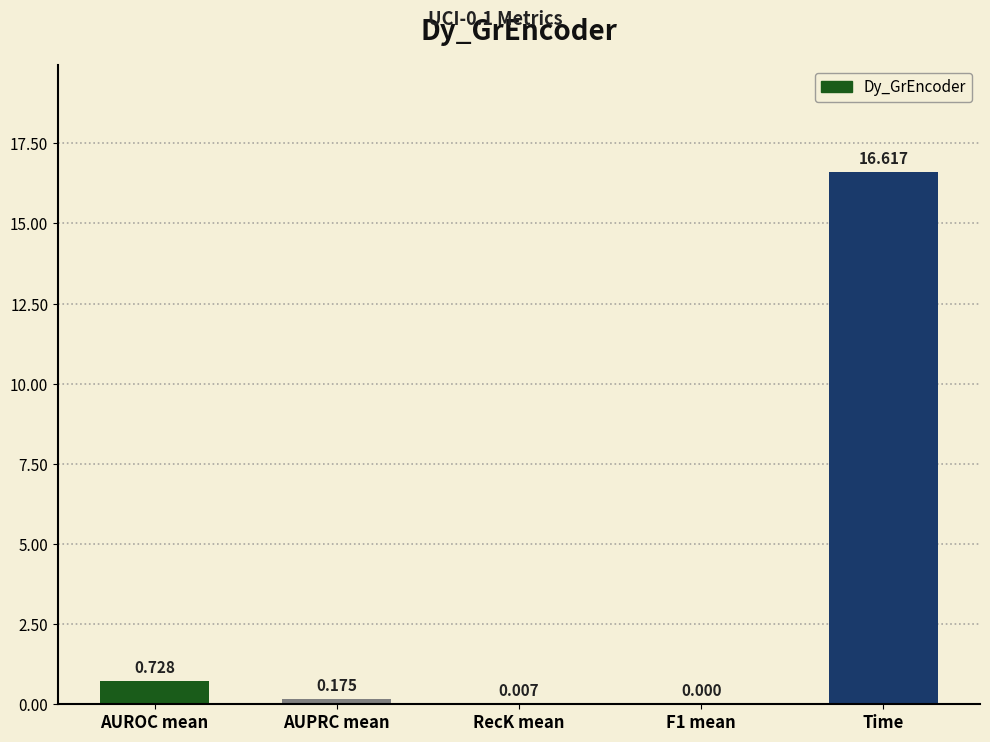

What is the average value?

3.5